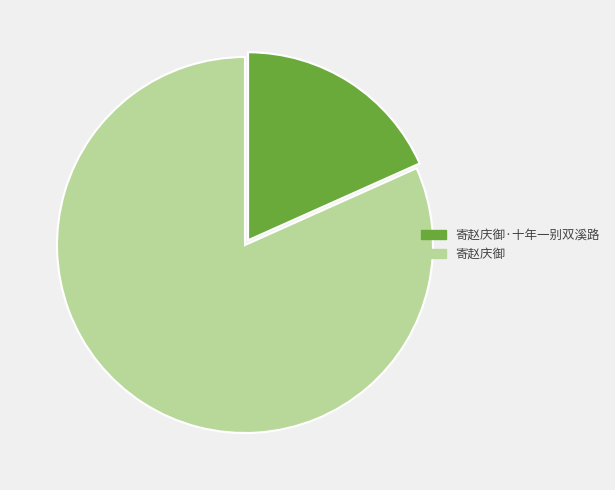

Which category accounts for the majority?

寄赵庆御